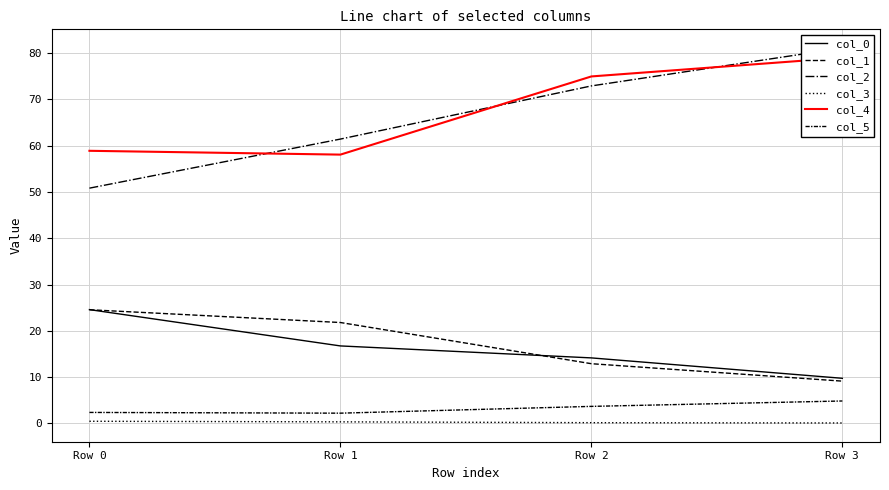

True or false: col_1 and col_5 cross at least once.

False